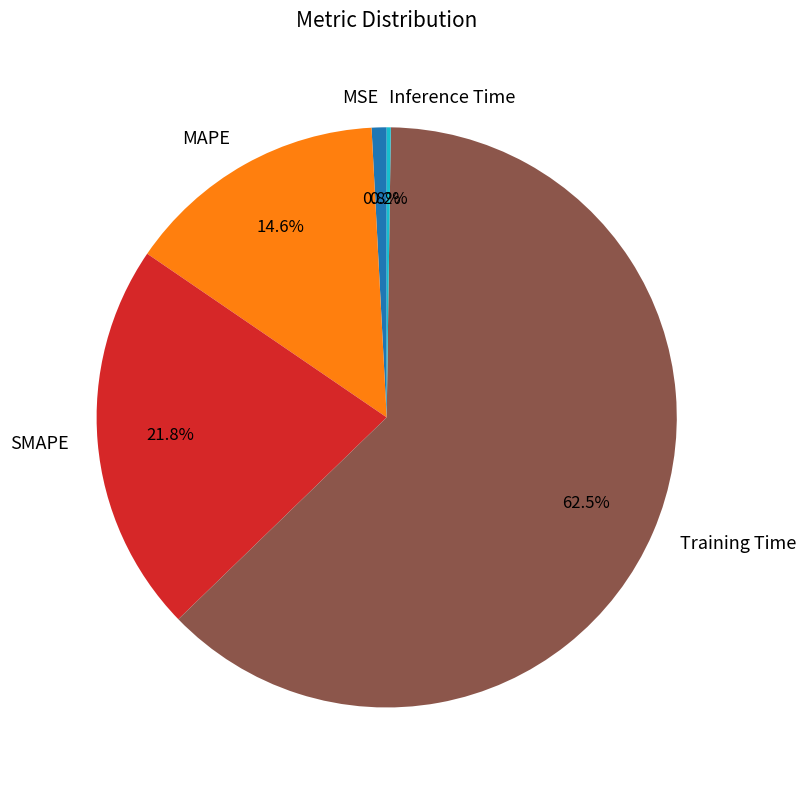

Do SMAPE and MAPE together represent more than half of the pie?

No